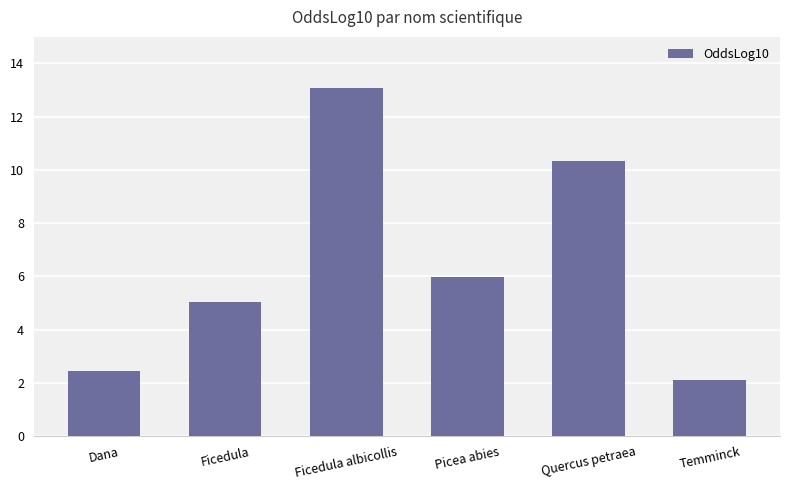

What is the label of the 5th bar from the left?

Quercus petraea